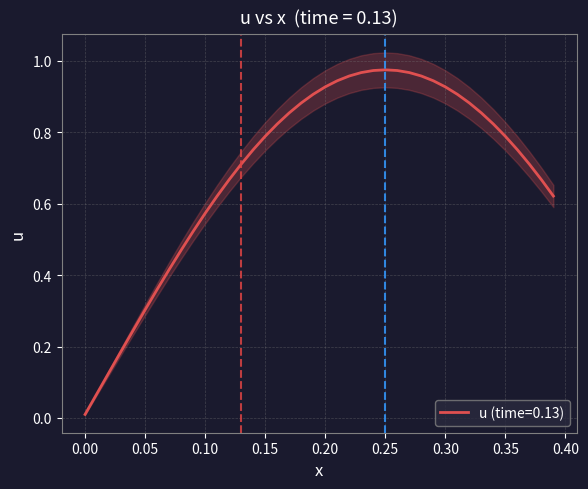

True or false: u (time=0.13) has a value of 0.3 at 0.05.

True